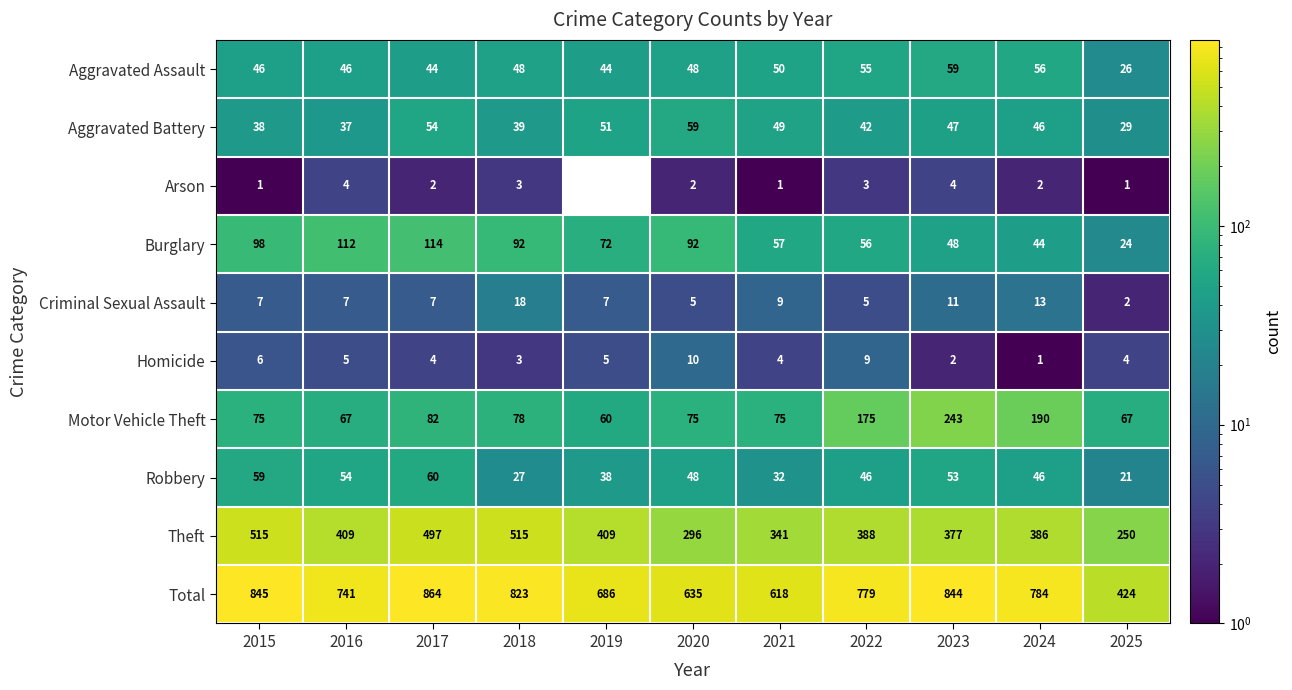

At which category is the sum across all series the highest?

2017